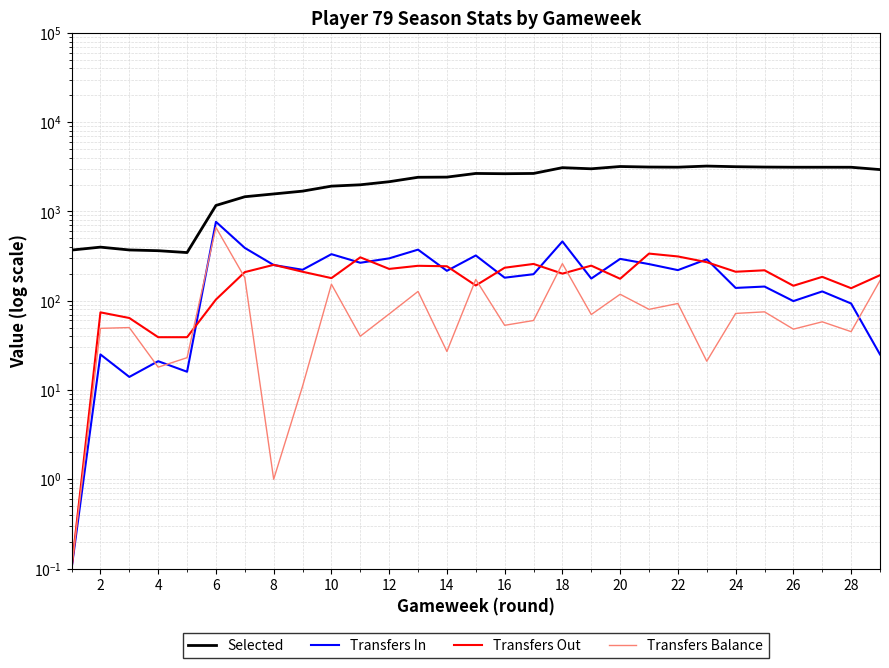

What is the minimum value shown in the chart?

0.1